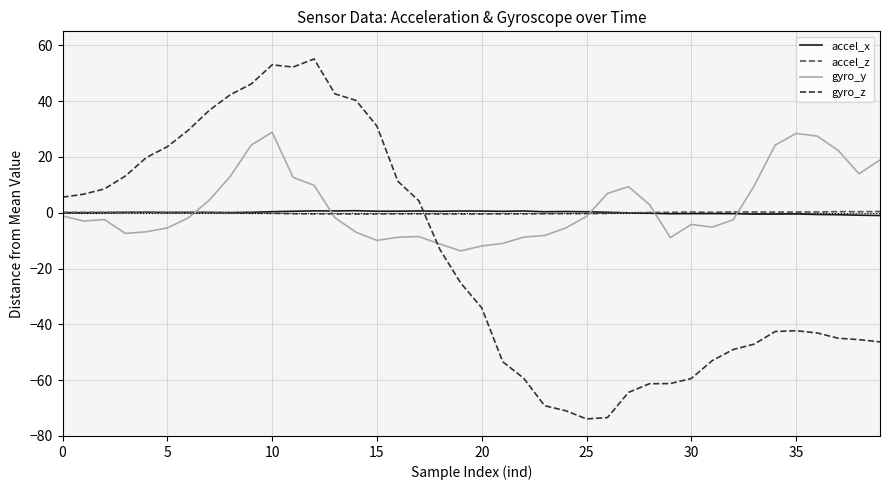

Which series has the widest spread of values?

gyro_z